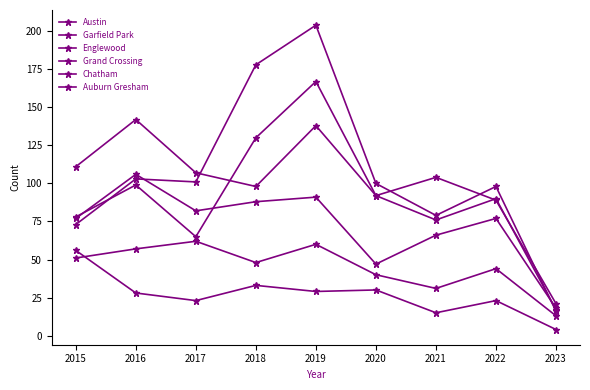

Count the number of categories in the chart.

9